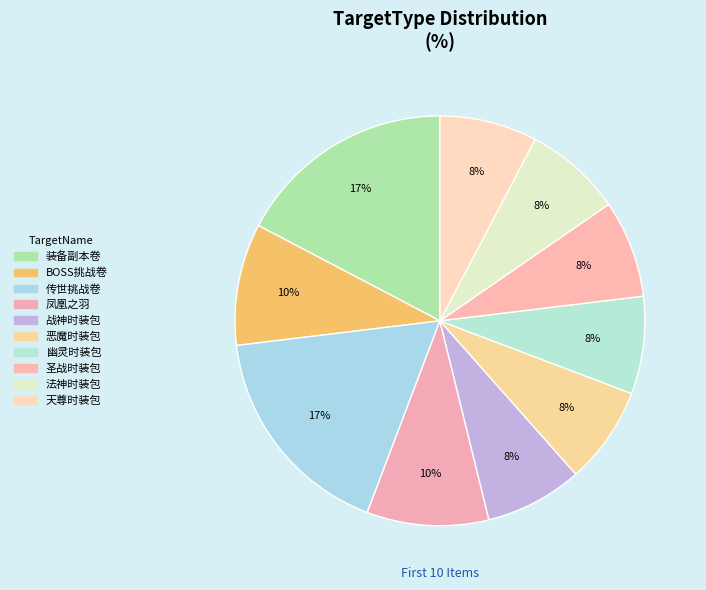

To the nearest percent, what portion does 传世挑战卷 represent?

17%